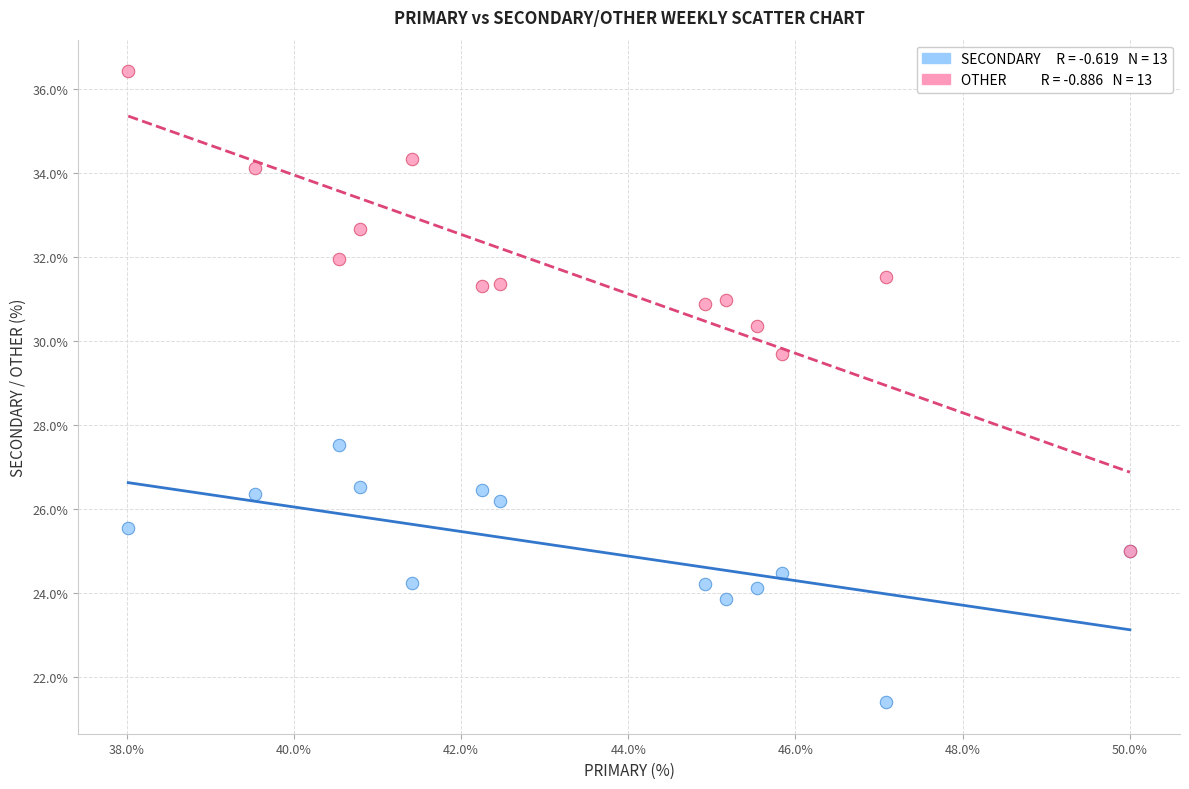

Across all series, what Y value is closest to 28?

27.5